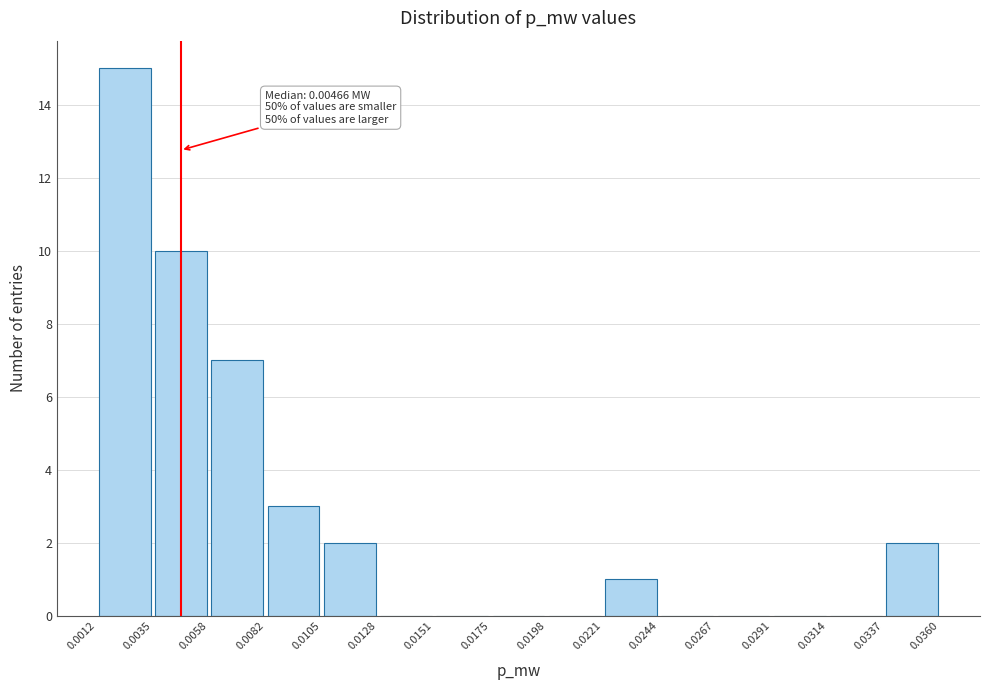

Which range on the x-axis has the tallest bar?

0.0012 to 0.0035